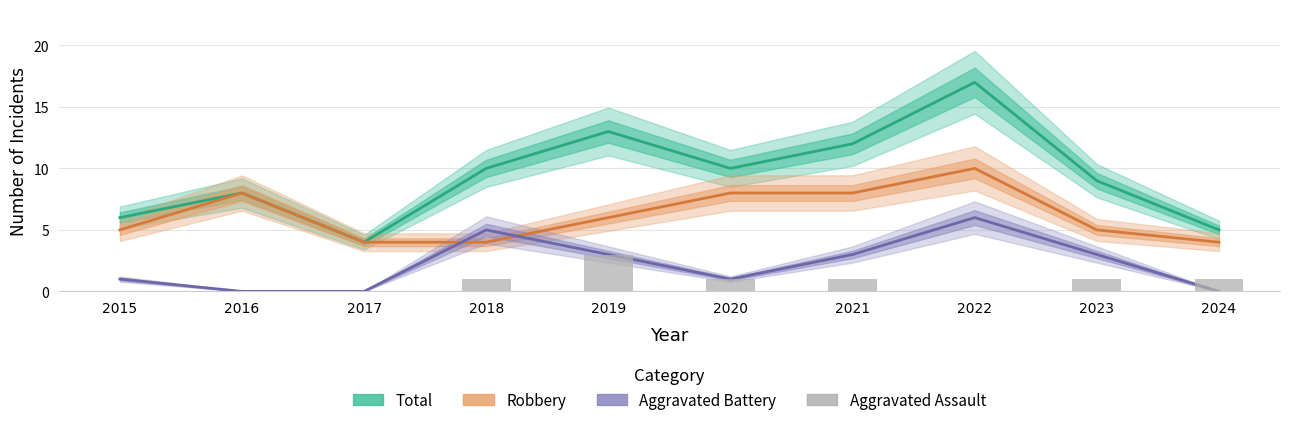

Where does the Robbery series first go above 6?

2016